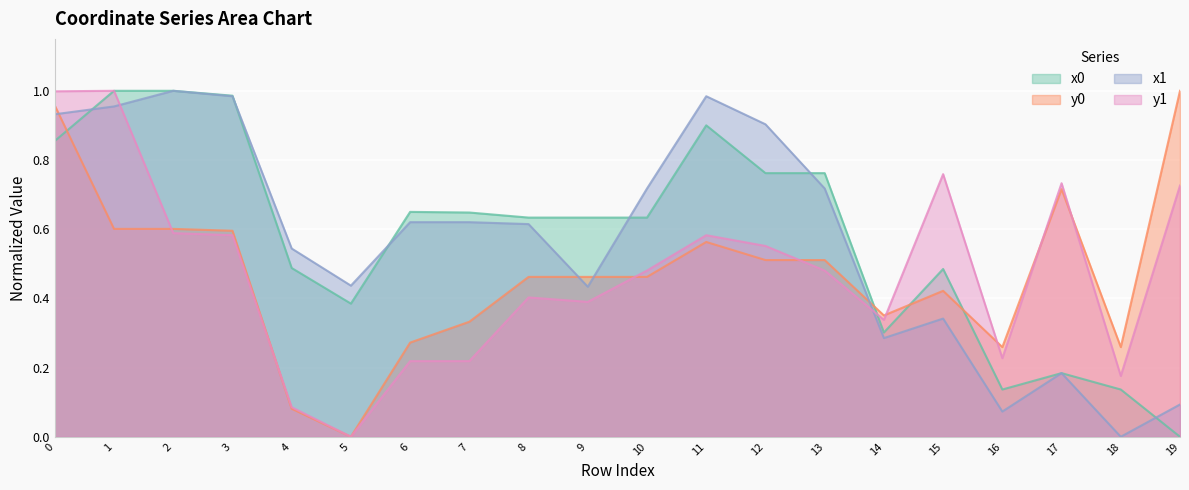

How many lines are shown in the chart?

4